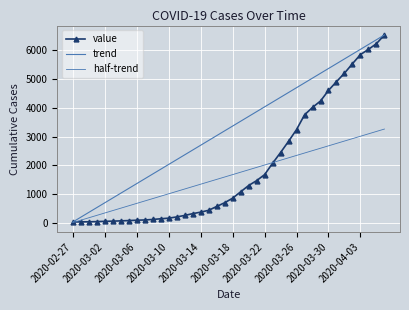

Rank the categories by value from lowest to highest.

2020-02-27, 2020-02-28, 2020-02-29, 2020-03-01, 2020-03-02, 2020-03-03, 2020-03-04, 2020-03-05, 2020-03-06, 2020-03-07, 2020-03-08, 2020-03-09, 2020-03-10, 2020-03-11, 2020-03-12, 2020-03-13, 2020-03-14, 2020-03-15, 2020-03-16, 2020-03-17, 2020-03-18, 2020-03-19, 2020-03-20, 2020-03-21, 2020-03-22, 2020-03-23, 2020-03-24, 2020-03-25, 2020-03-26, 2020-03-27, 2020-03-28, 2020-03-29, 2020-03-30, 2020-03-31, 2020-04-01, 2020-04-02, 2020-04-03, 2020-04-04, 2020-04-05, 2020-04-06